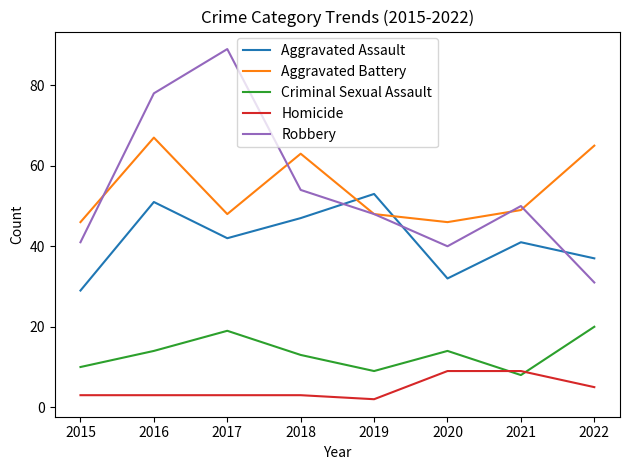

Rank the series by their maximum value, from highest to lowest.

Robbery, Aggravated Battery, Aggravated Assault, Criminal Sexual Assault, Homicide